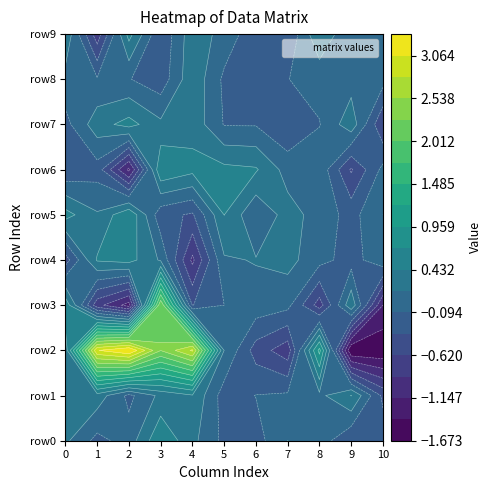

What is the total value across all series at 8?

-0.3